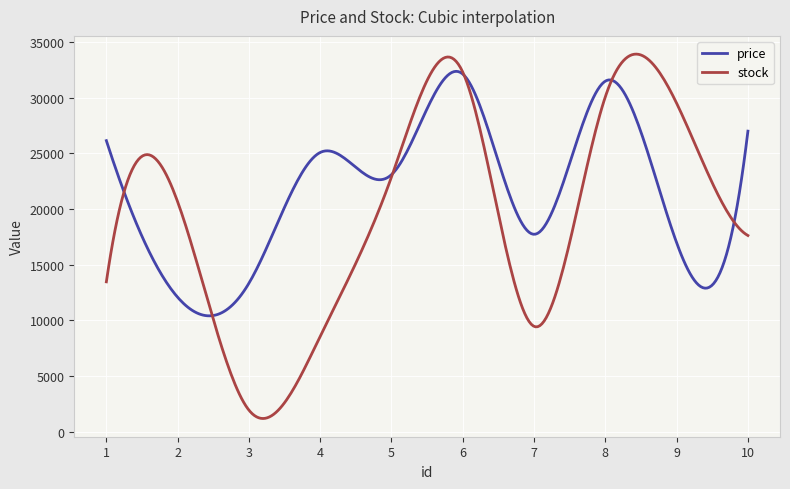

List the series in order of their overall mean, highest first.

price, stock